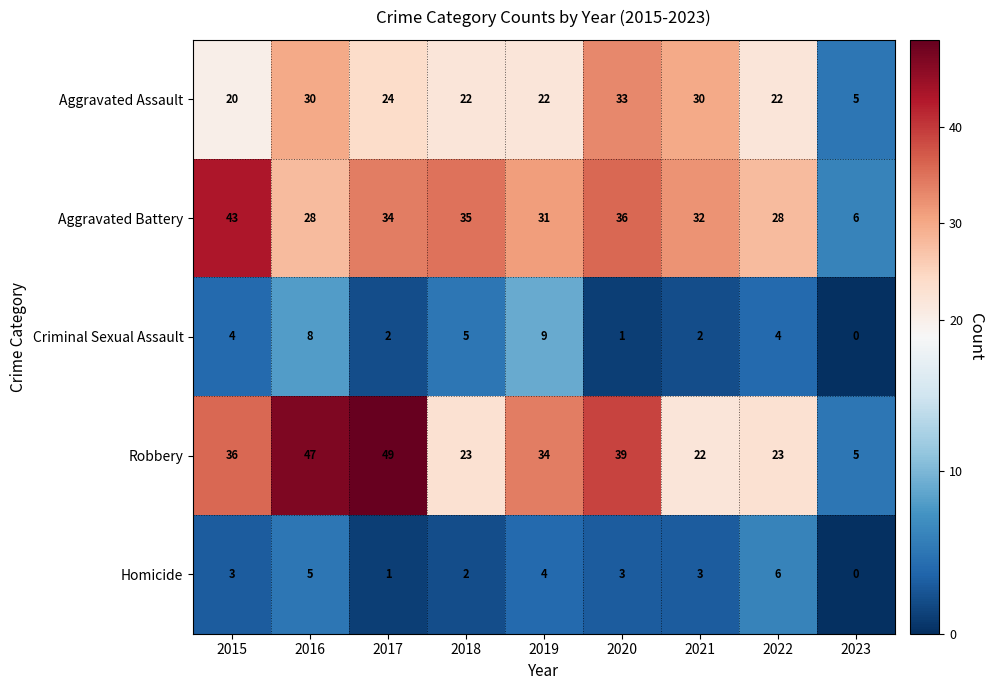

What is the approximate value of Criminal Sexual Assault at 2015?

4